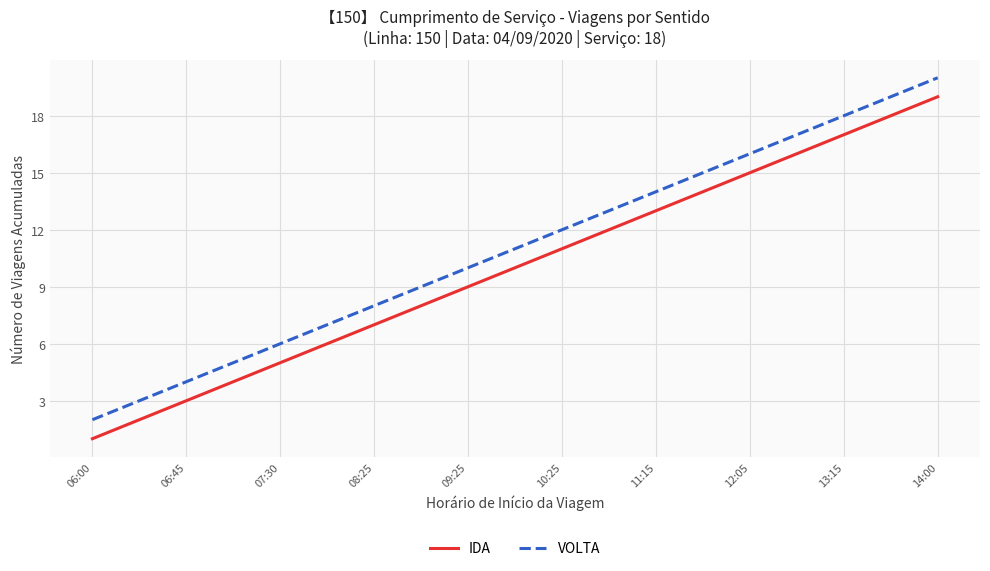

At how many categories does at least one series exceed 5?

8